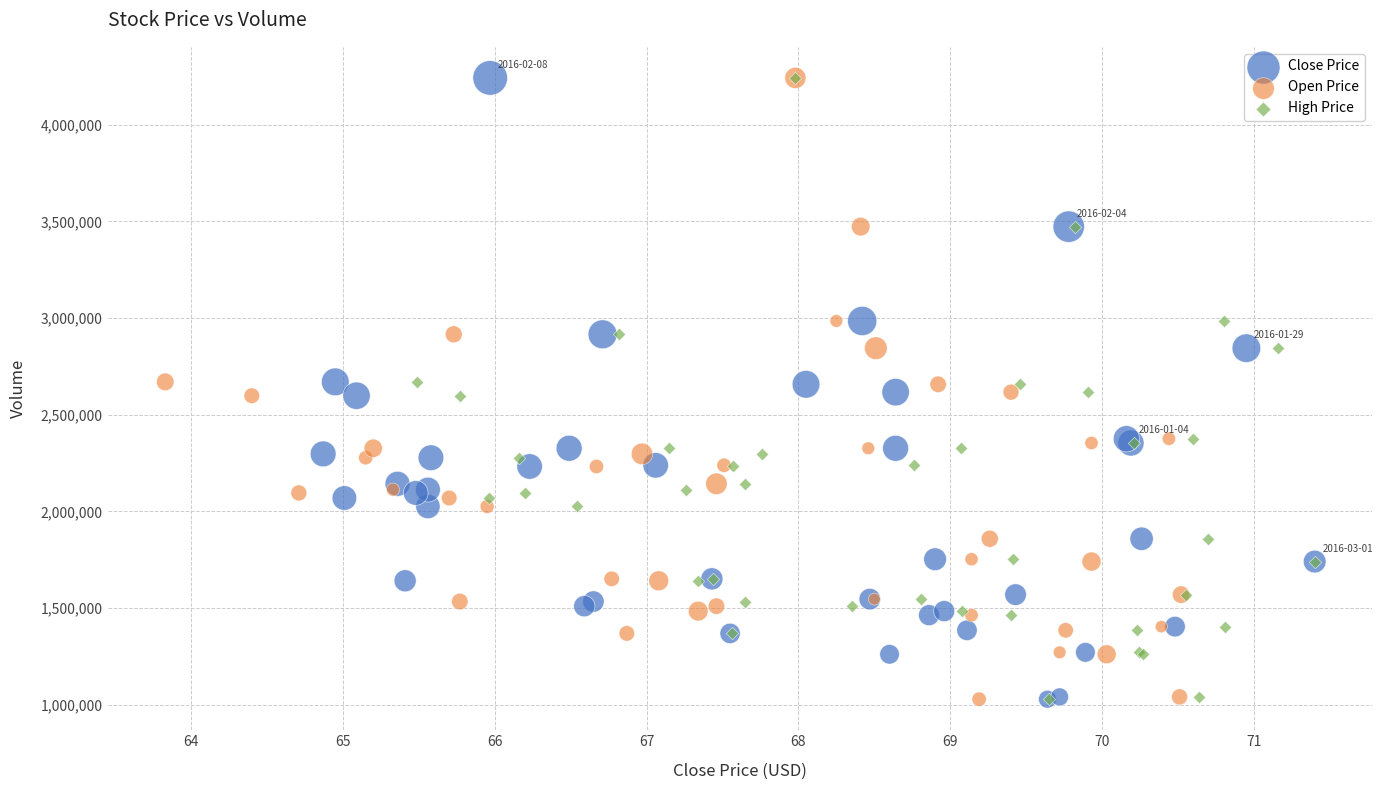

What are all the series names shown in the legend?

Close Price, Open Price, High Price